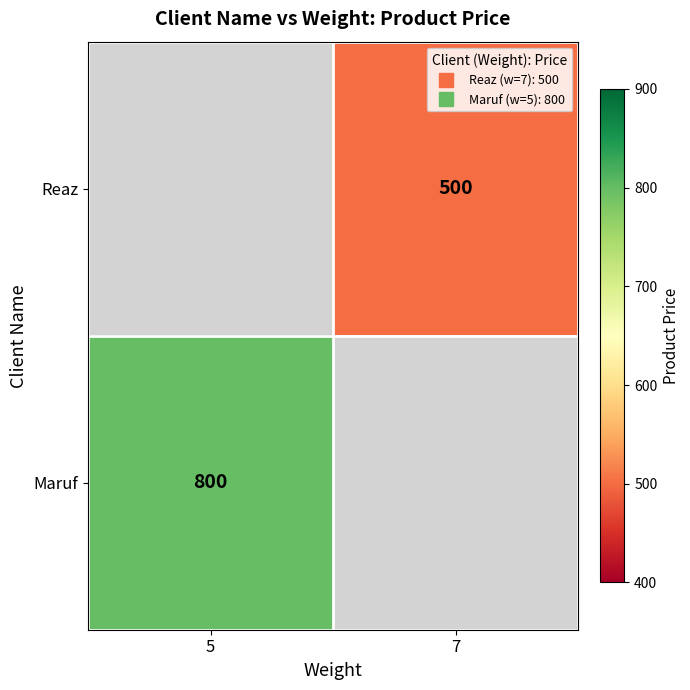

Which category has the highest value across all series?

5